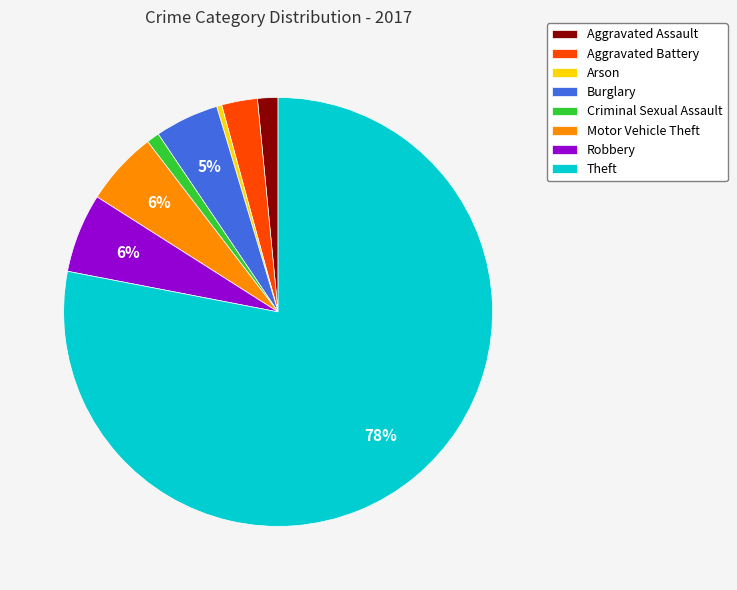

Combined, do Robbery and Aggravated Assault account for over 50%?

No